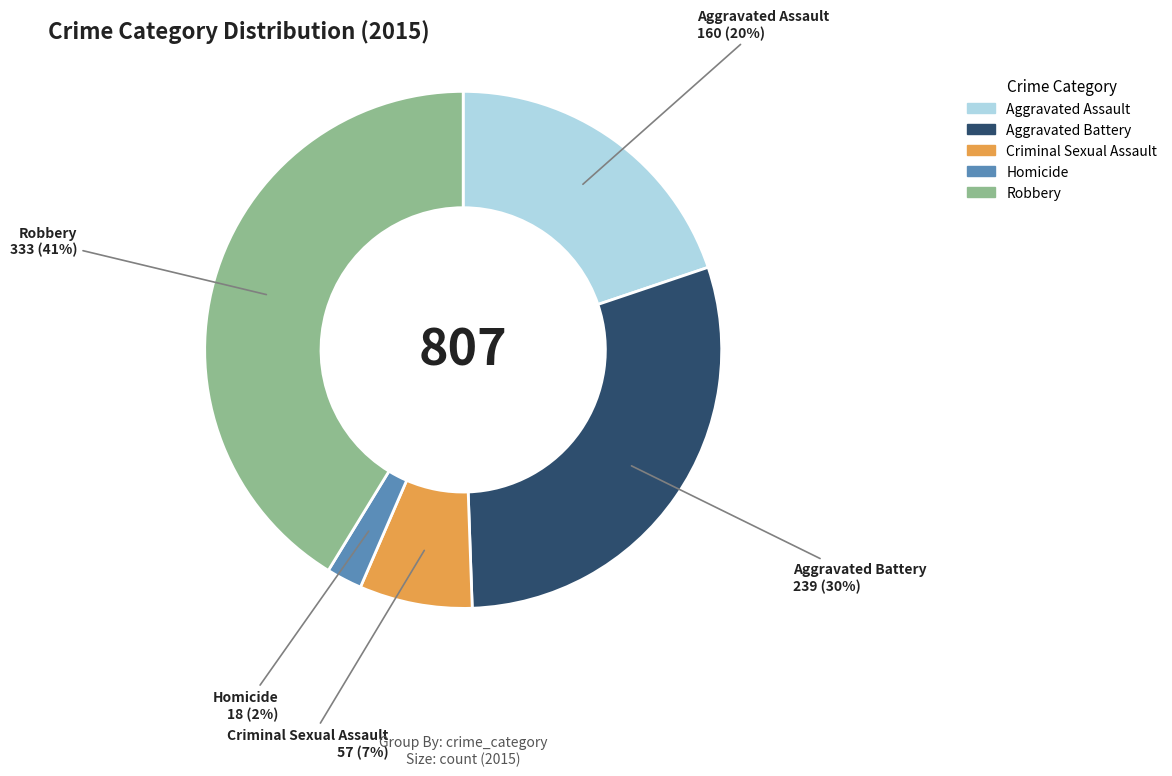

What is the smallest slice in the pie chart?

Homicide